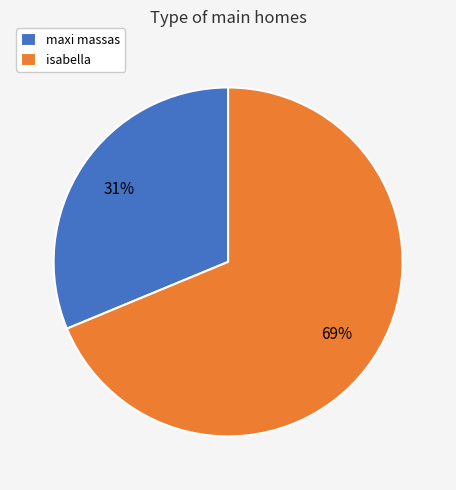

How many slices are in this pie chart?

2